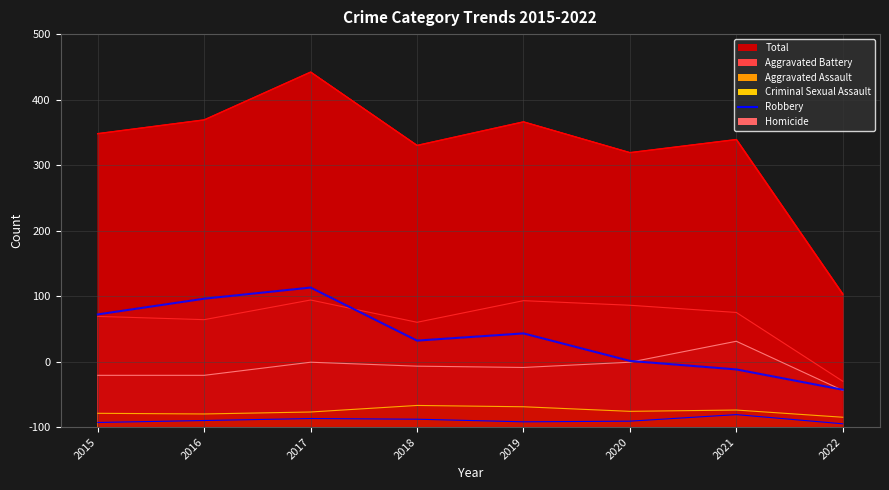

Is it true that the value at 2021 is 88?

True